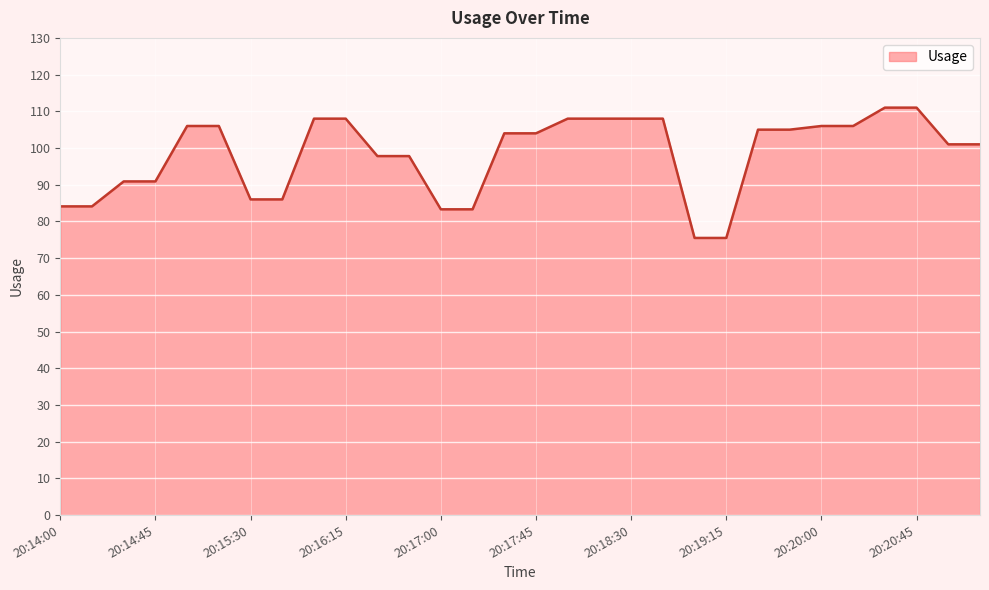

What is the difference between the maximum and minimum values?

35.5